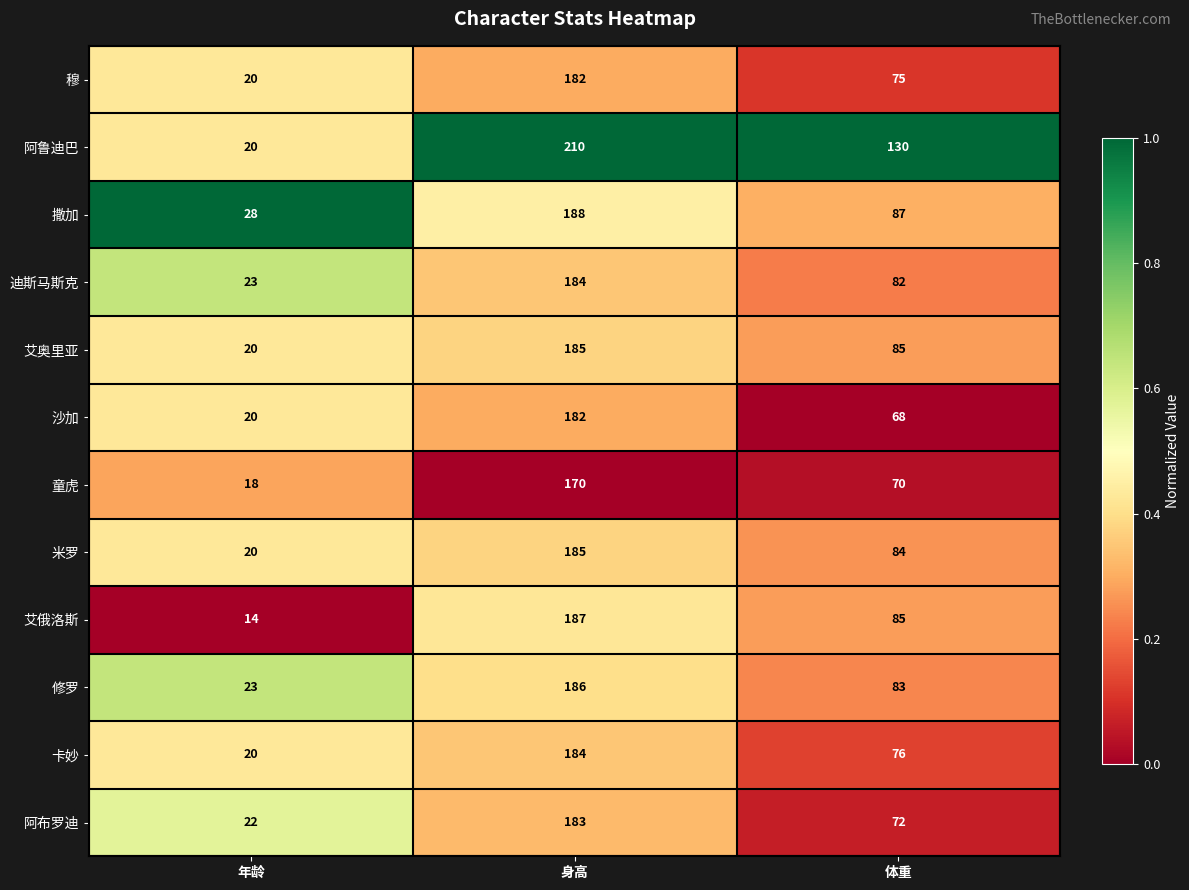

At which label does 艾奥里亚 reach its minimum?

年龄